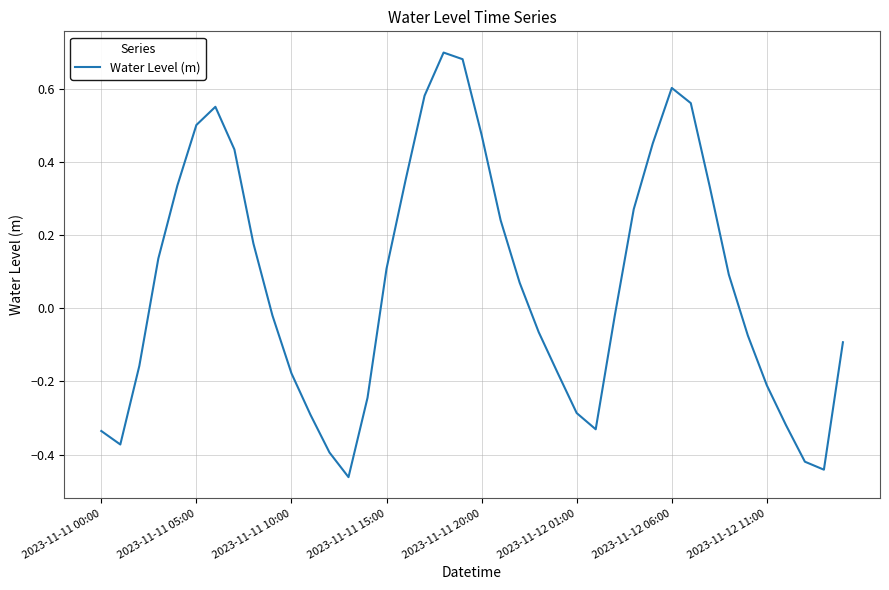

Reading left to right, transcribe all the data shown in this chart.

-0.3	-0.4	-0.2	0.1	0.3	0.5	0.6	0.4	0.2	-0.0	-0.2	-0.3	-0.4	-0.5	-0.2	0.1	0.4	0.6	0.7	0.7	0.5	0.2	0.1	-0.1	-0.2	-0.3	-0.3	-0.0	0.3	0.5	0.6	0.6	0.3	0.1	-0.1	-0.2	-0.3	-0.4	-0.4	-0.1